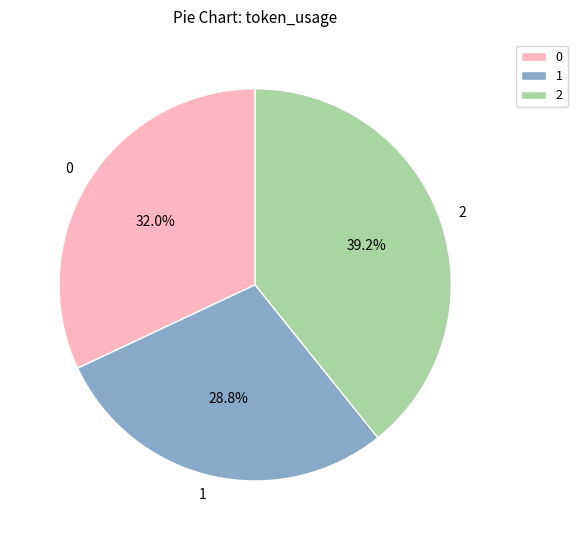

Which has a higher value, 1 or 2?

2